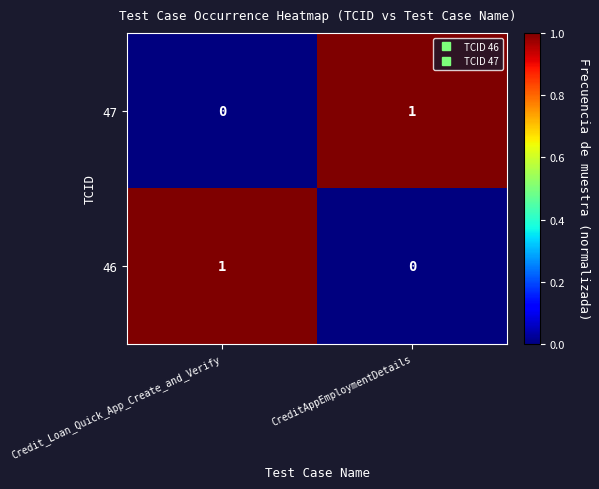

At which label is 47 closest to 0?

Credit_Loan_Quick_App_Create_and_Verify